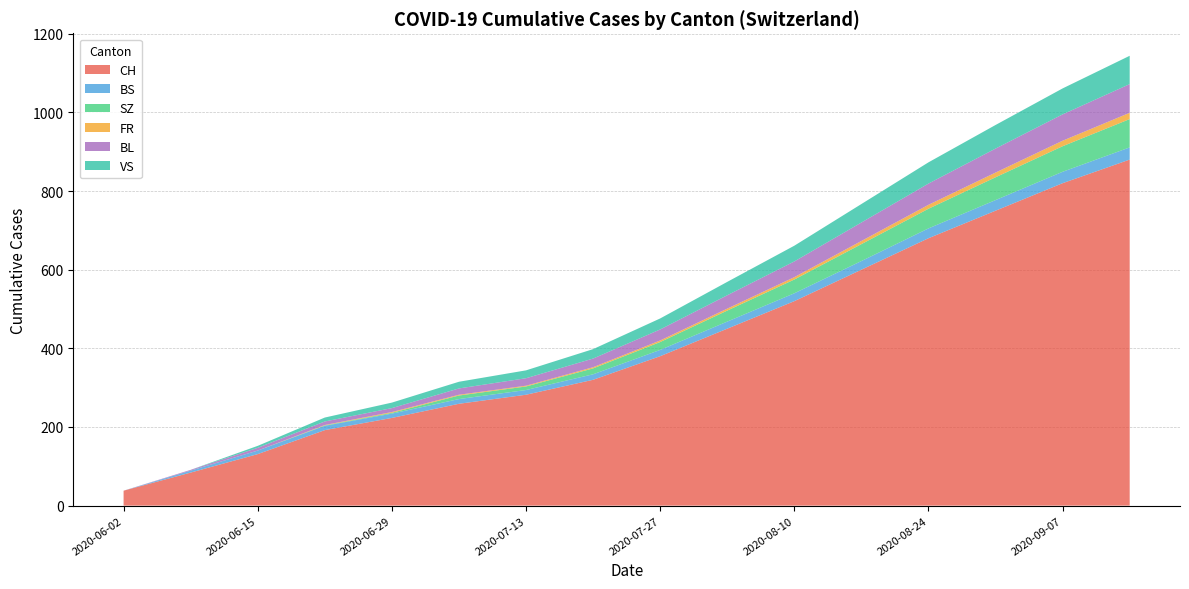

Which category has the lowest value in the CH series?

2020-06-02